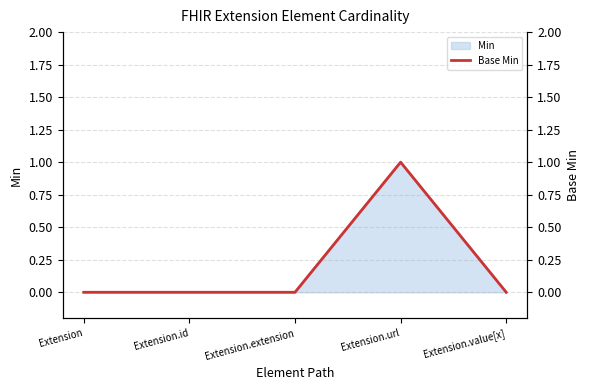

How many values are between 0 and 1?

5